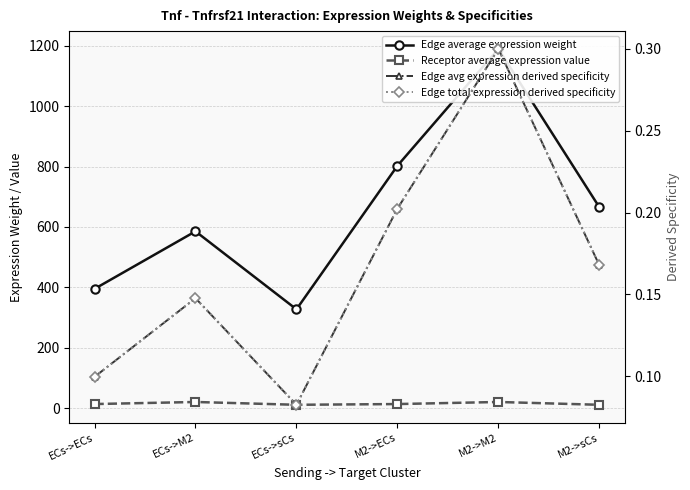

List the series in order of their peak value, highest first.

Edge average expression weight, Receptor average expression value, Edge avg expression derived specificity, Edge total expression derived specificity